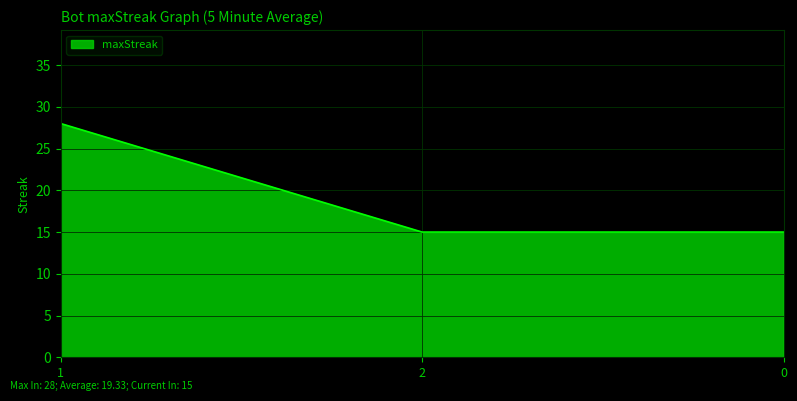

Reading left to right, what are all the values shown in this chart?

28	15	15